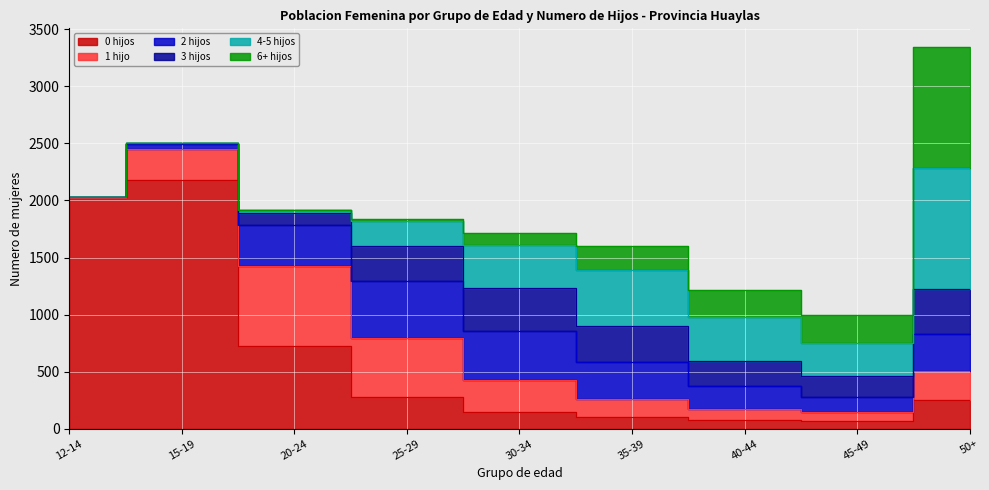

Reading left to right, list all the values displayed in this chart.

0 hijos: 2020	2182	725	282	145	100	73	65	253
1 hijo: 5	273	703	512	281	162	103	82	250
2 hijos: 1	43	353	504	427	324	197	129	327
3 hijos: 0	7	108	307	383	318	217	188	396
4-5 hijos: 0	2	29	217	377	484	385	289	1058
6+ hijos: 0	0	0	17	101	216	240	243	1057